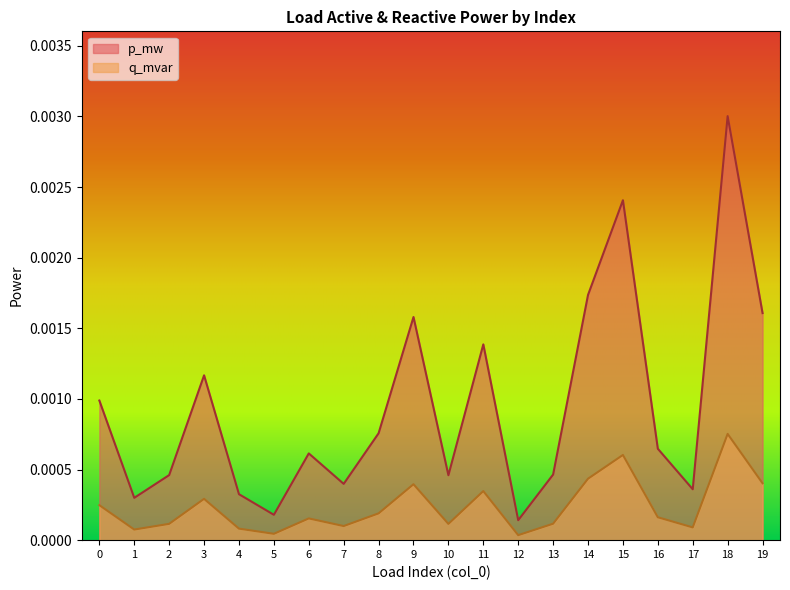

Count the number of data series in this chart.

2